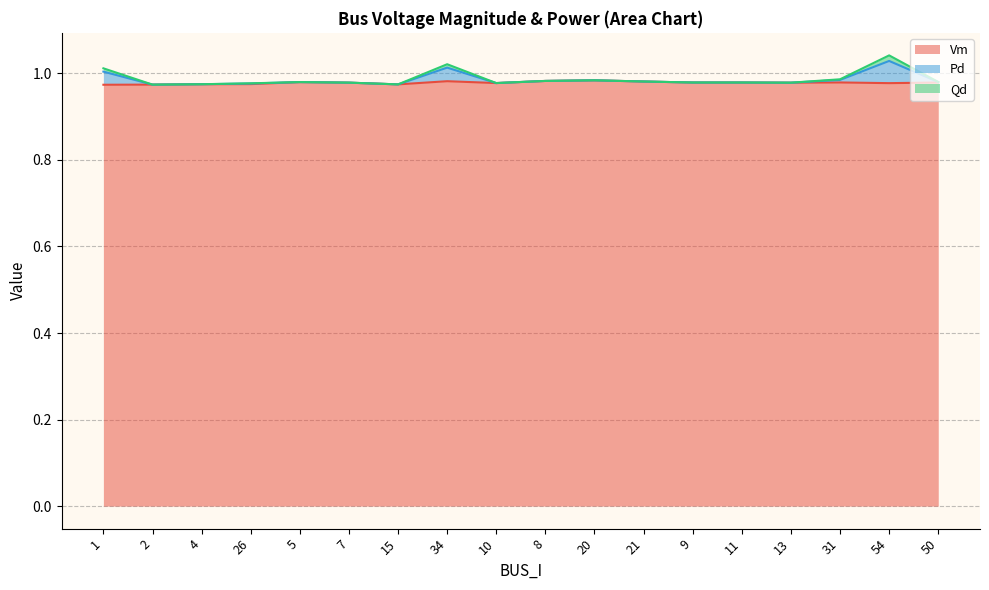

Rank the categories by Pd value from highest to lowest.

54, 34, 1, 31, 20, 8, 21, 50, 5, 9, 11, 7, 13, 10, 26, 4, 15, 2